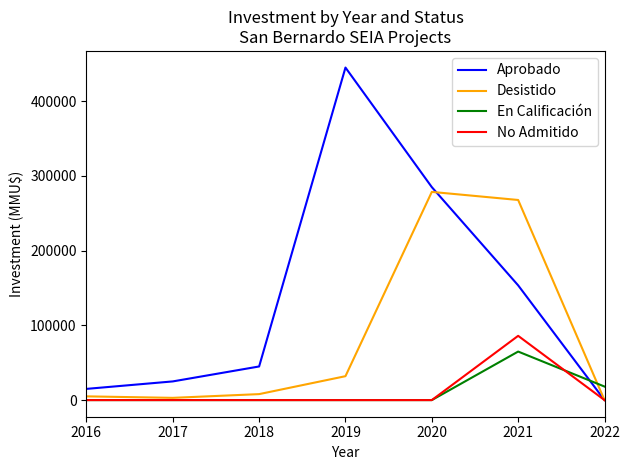

Reading left to right, what are all the values shown in this chart?

Aprobado: 15000	25000	45000	445000	285000	153540	0
Desistido: 5000	3000	8000	32000	278608	267790	0
En Calificación: 0	0	0	0	0	64950	18135
No Admitido: 0	0	0	0	0	86000	0